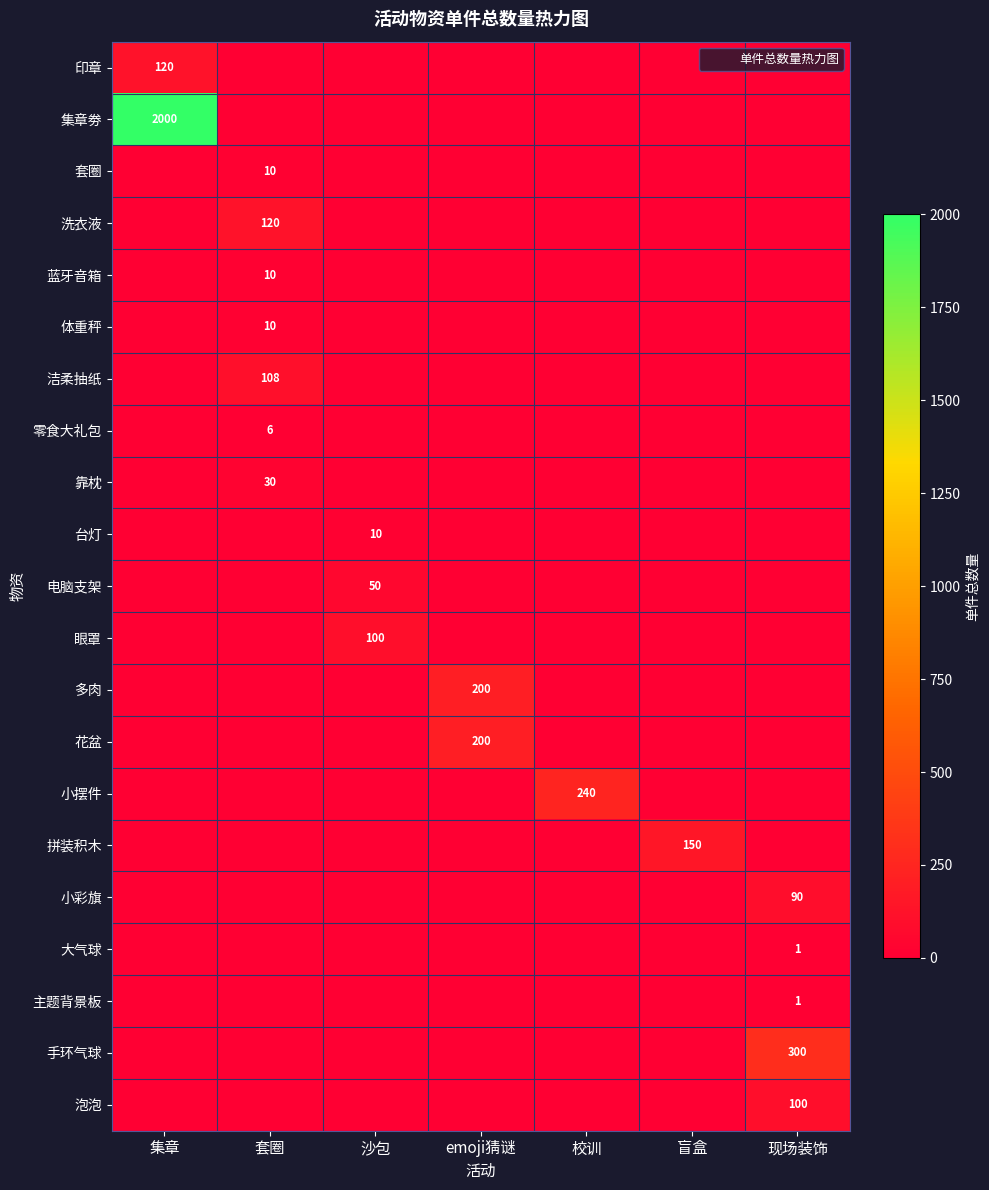

The value of 套圈 at 校训 is 4. True or false?

False